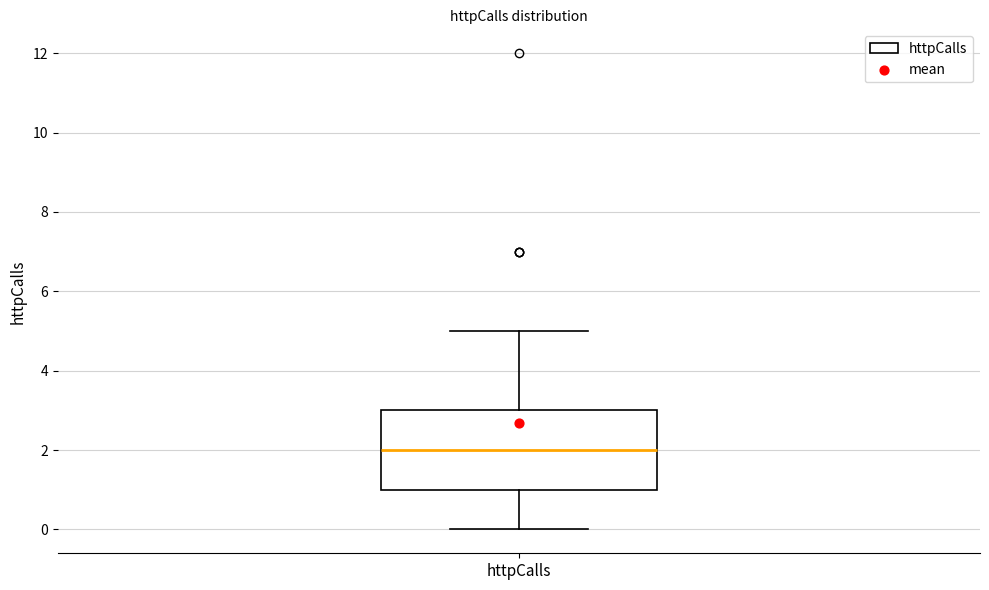

Read this box plot against the y-axis: the position of the median line, the range covered by the box, and the ends of both whiskers. The values are not printed on the chart, so give them approximately, as read against the axis.

median 2, box 1 to 3, whiskers 0 to 5